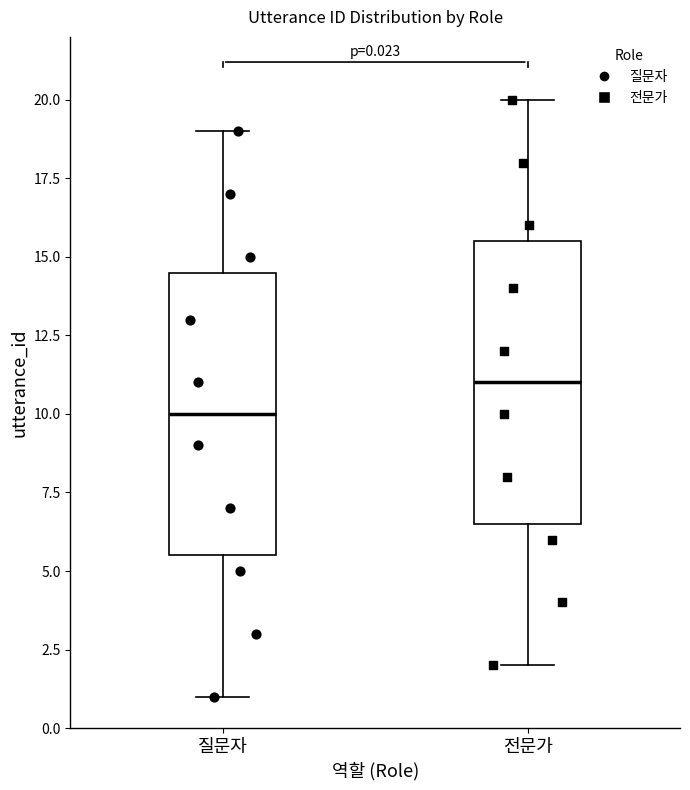

Which box has the highest median line?

전문가